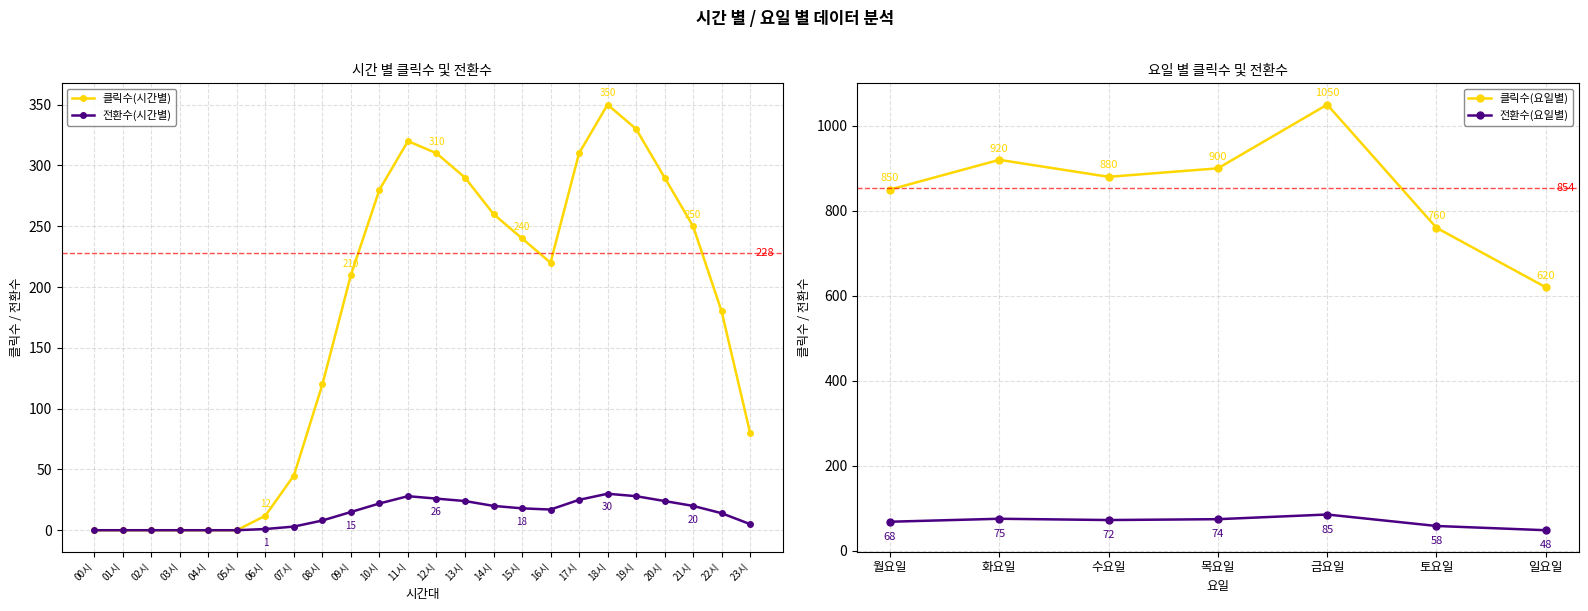

Which series has the largest range (max minus min)?

클릭수(시간별)